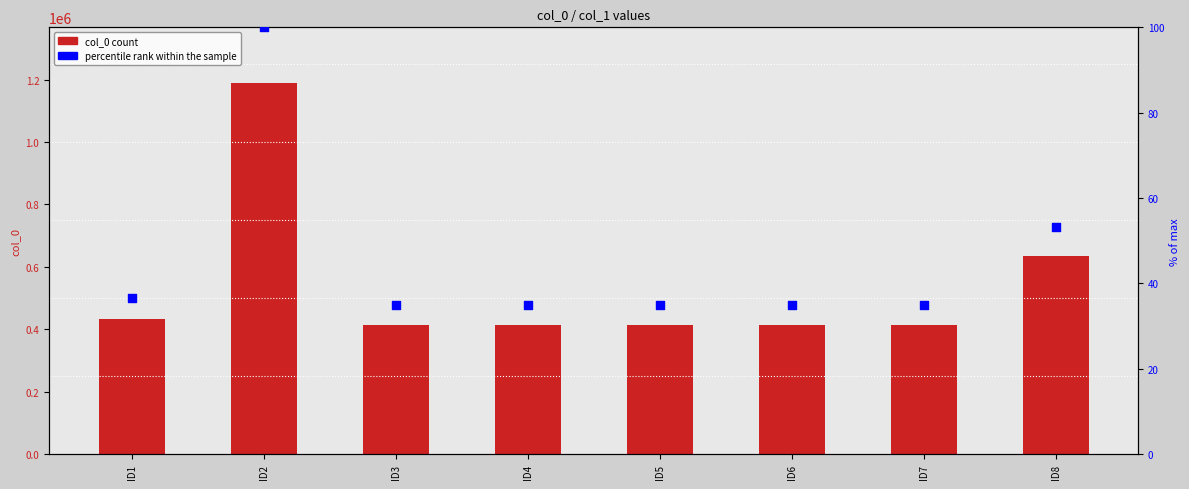

At how many categories does at least one series exceed 435586?

2